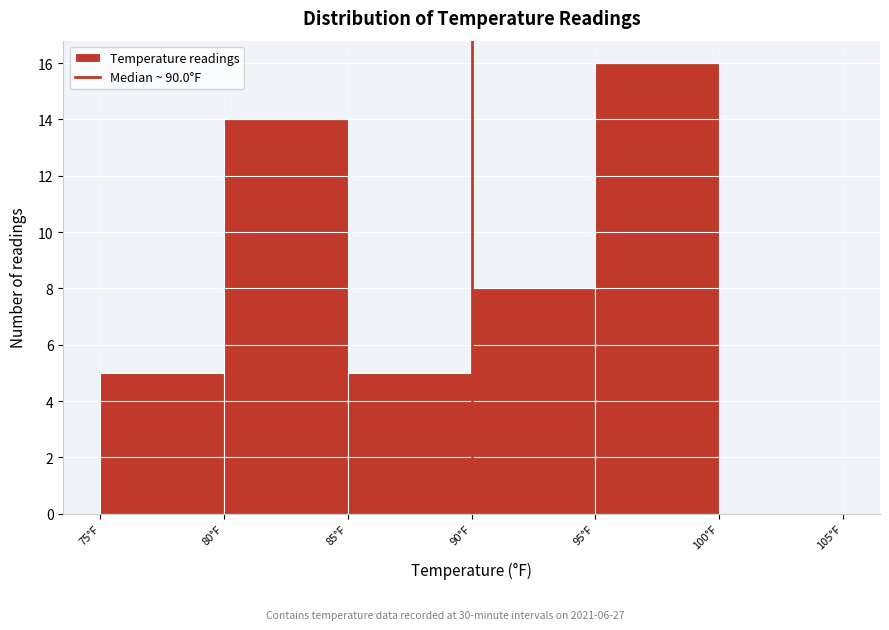

Reading left to right, list every bar in this chart as the range it spans on the x-axis followed by its height. The values are not printed on the chart, so give them approximately, as read against the axis.

75 to 80: 5
80 to 85: 14
85 to 90: 5
90 to 95: 8
95 to 100: 16
100 to 105: 0